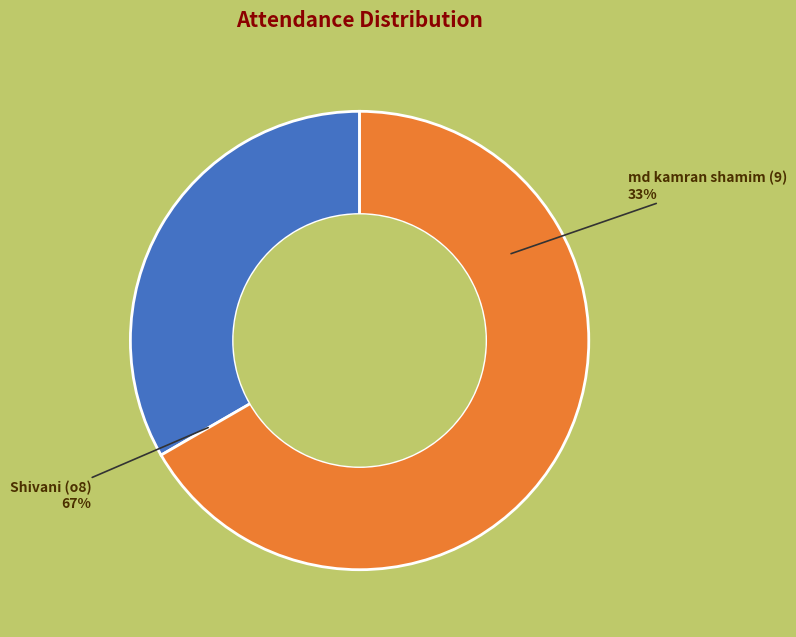

Does o8 account for over 50% of the chart?

Yes